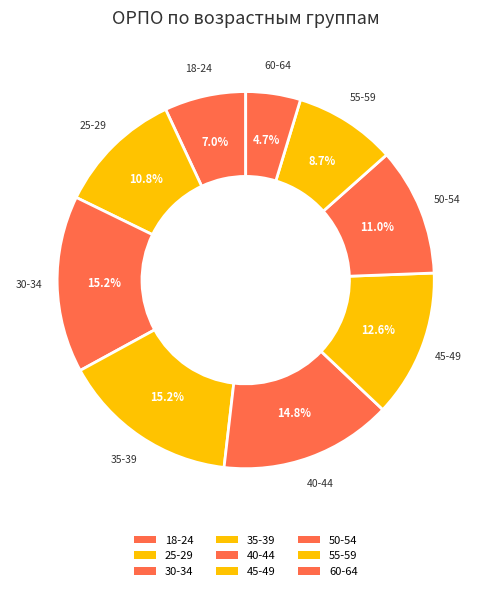

How many slices are in this pie chart?

9